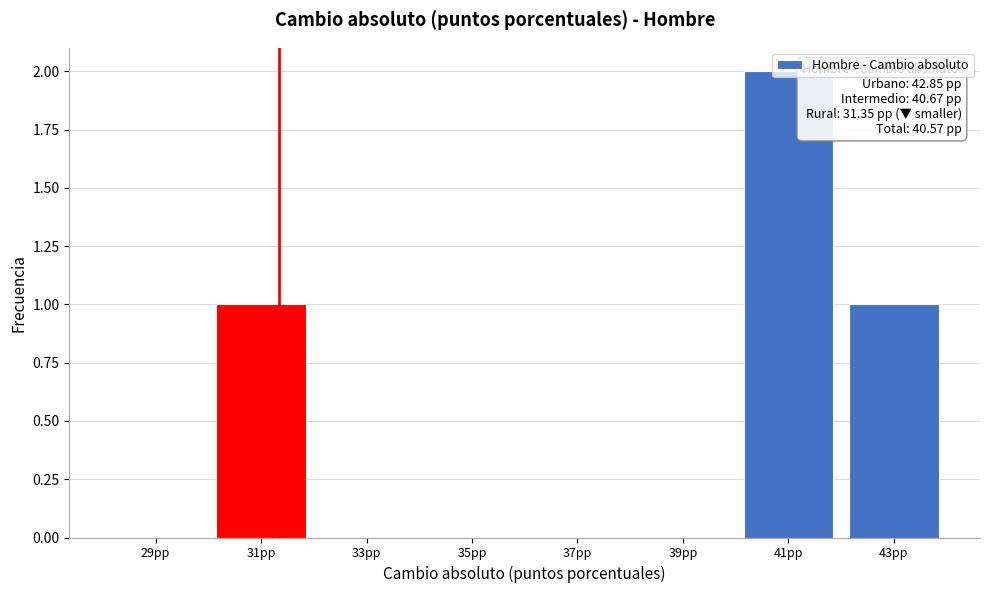

Which range on the x-axis has the tallest bar?

40 to 42